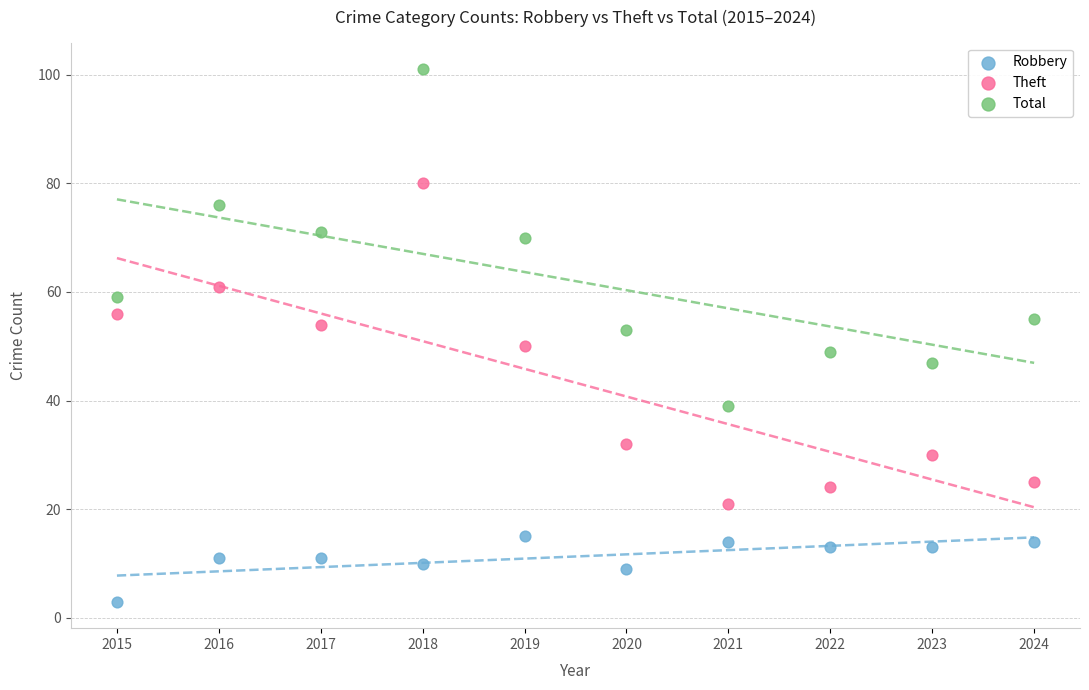

Across all data points, what is the range of Y values (max minus min)?

98